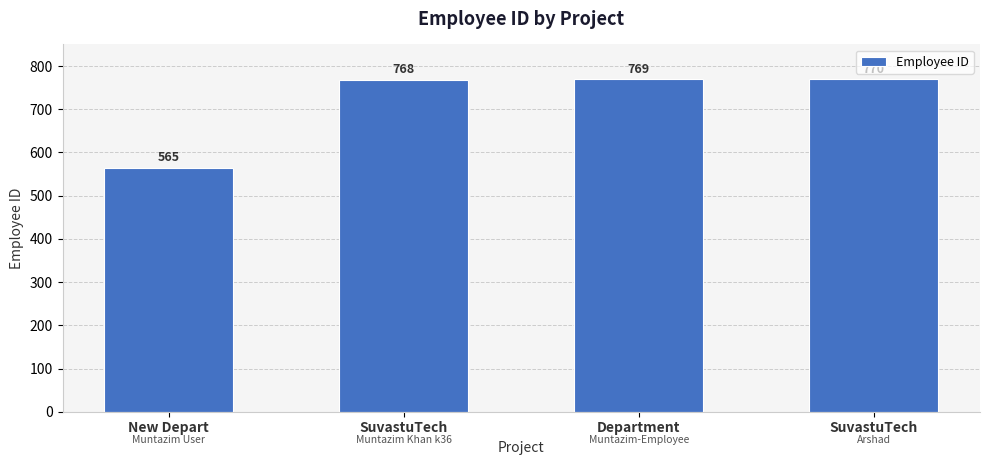

Which label corresponds to the smallest value in the chart?

New Depart